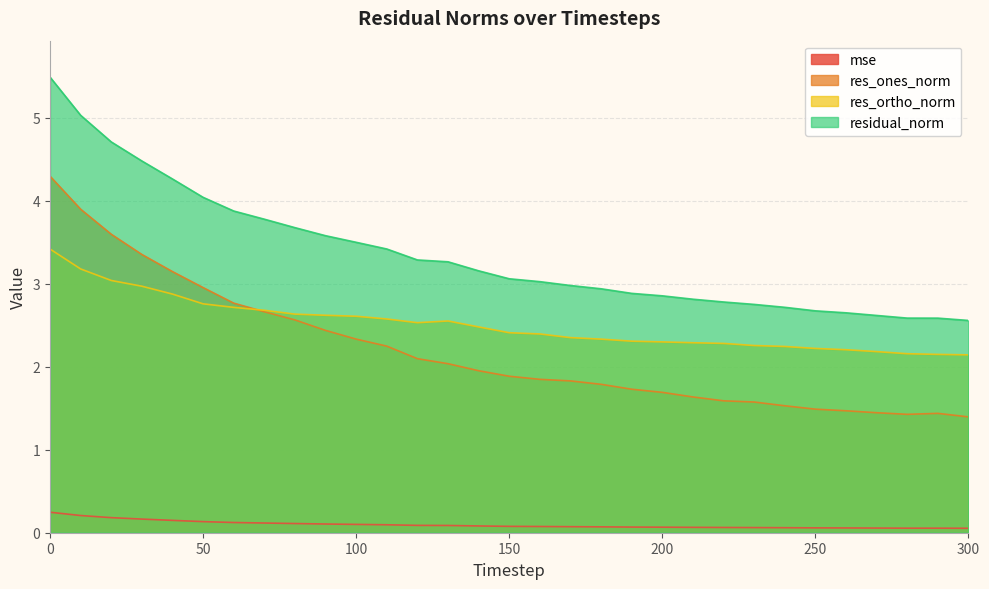

What is the smallest value displayed?

0.1